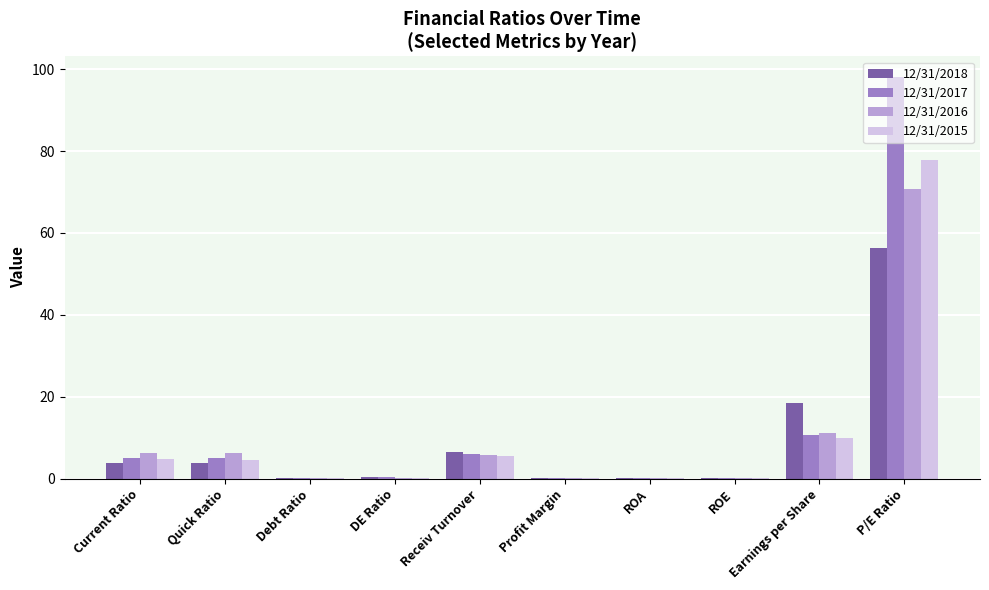

Does the chart contain stacked bars?

No